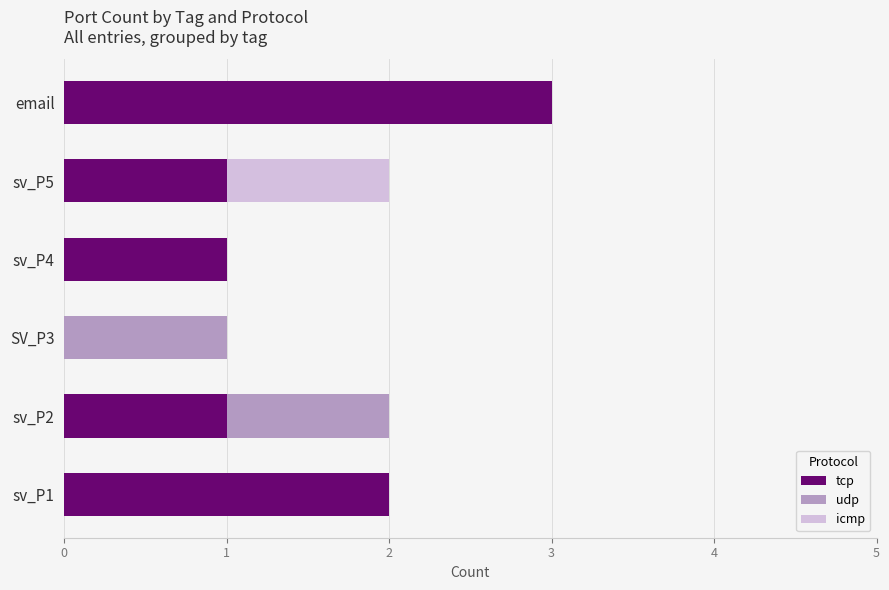

What is the sum of all tcp values?

8